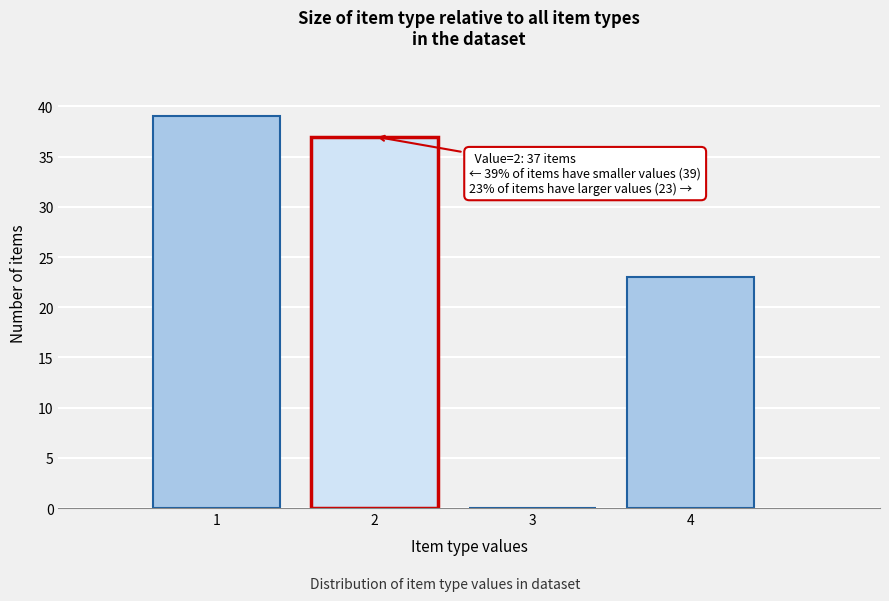

Which range on the x-axis has the tallest bar?

0.5 to 1.5